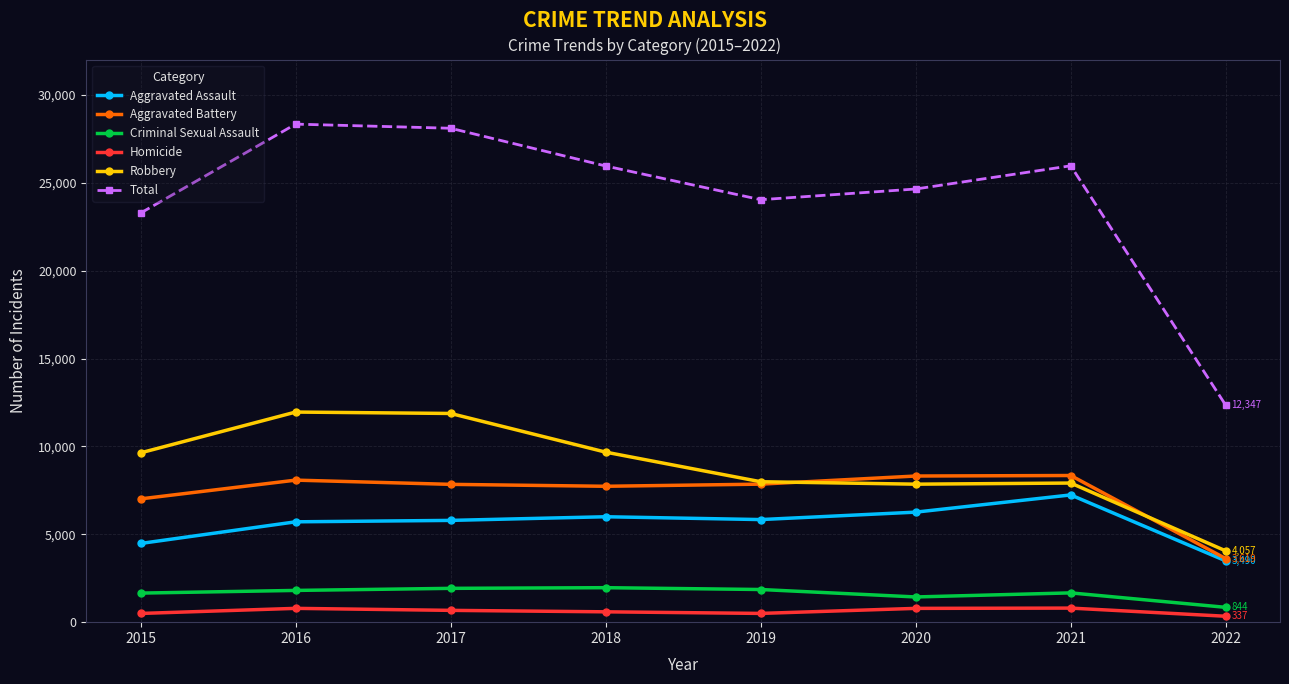

What are all the series names shown in the legend?

Aggravated Assault, Aggravated Battery, Criminal Sexual Assault, Homicide, Robbery, Total